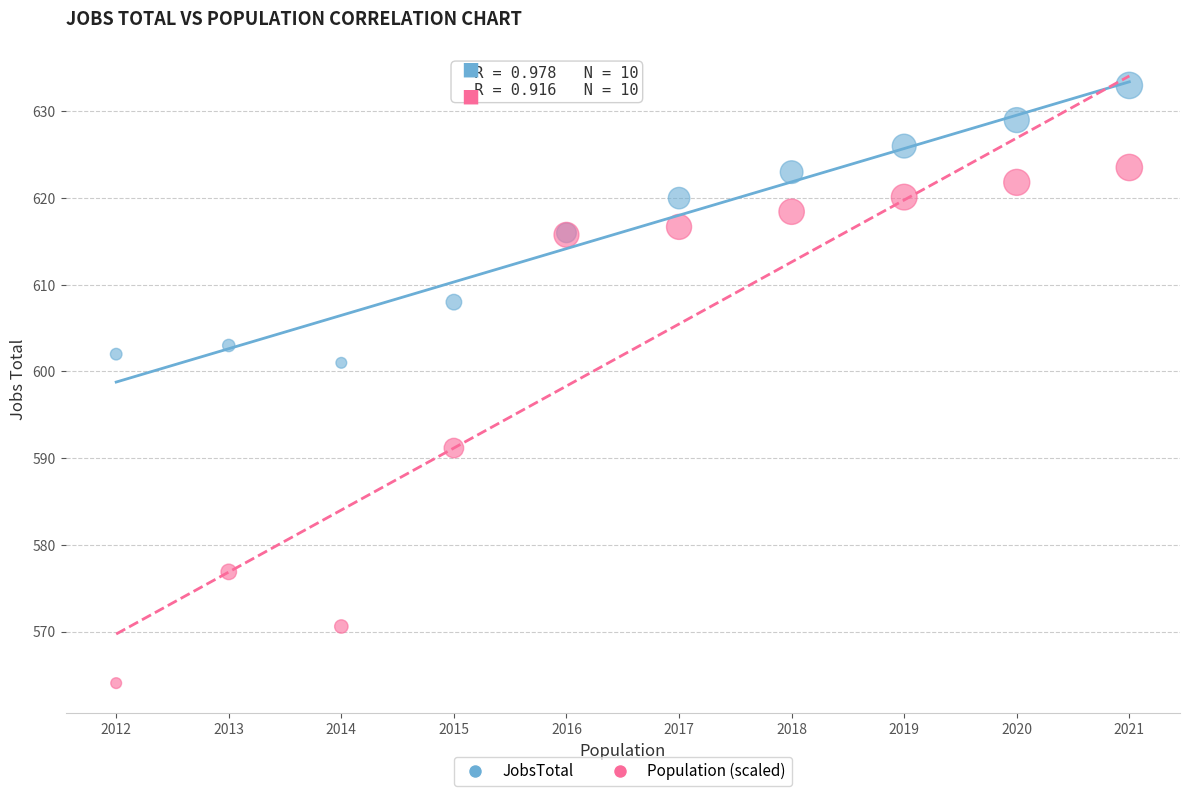

Which series reaches the minimum Y coordinate?

Population (scaled)